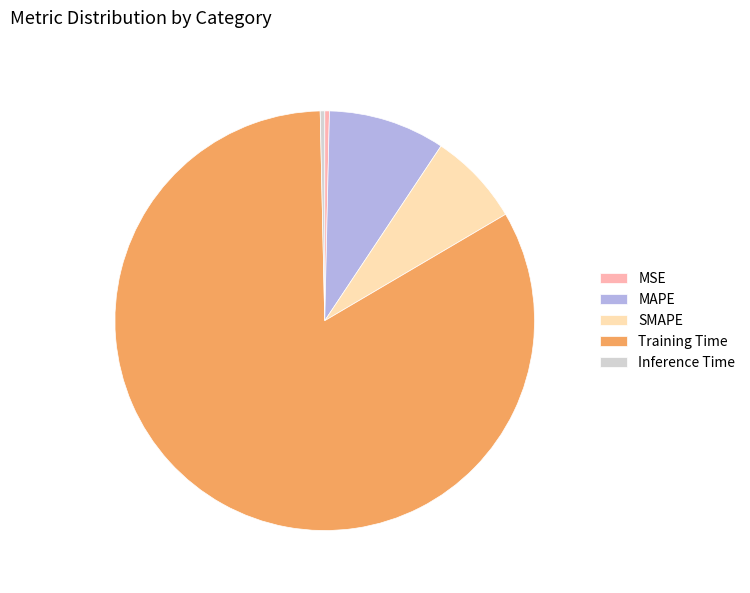

Is Training Time the majority of the pie?

Yes